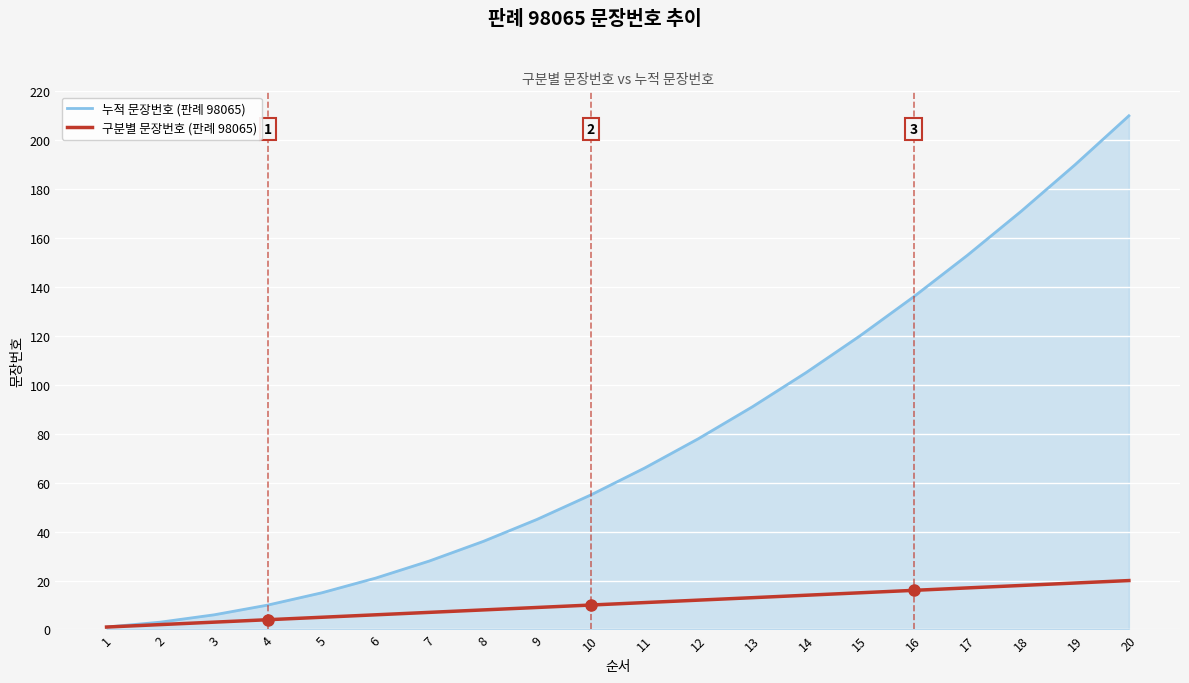

What is the average value of the 누적 문장번호 (판례 98065) series?

77